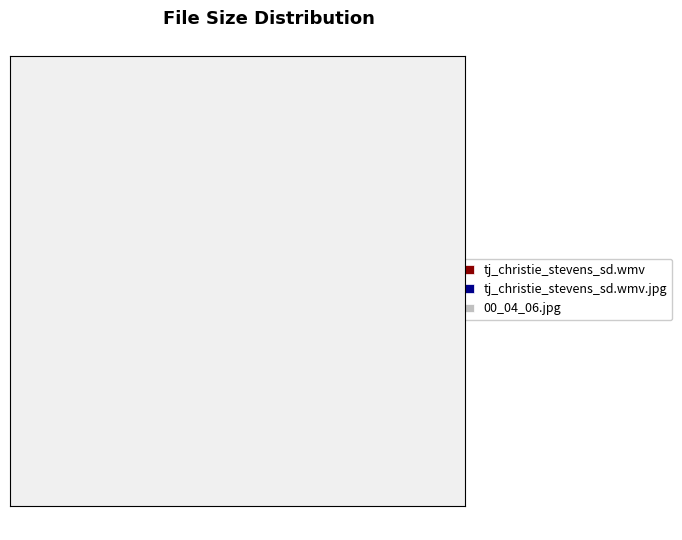

What is the majority slice?

tj_christie_stevens_sd.wmv.jpg